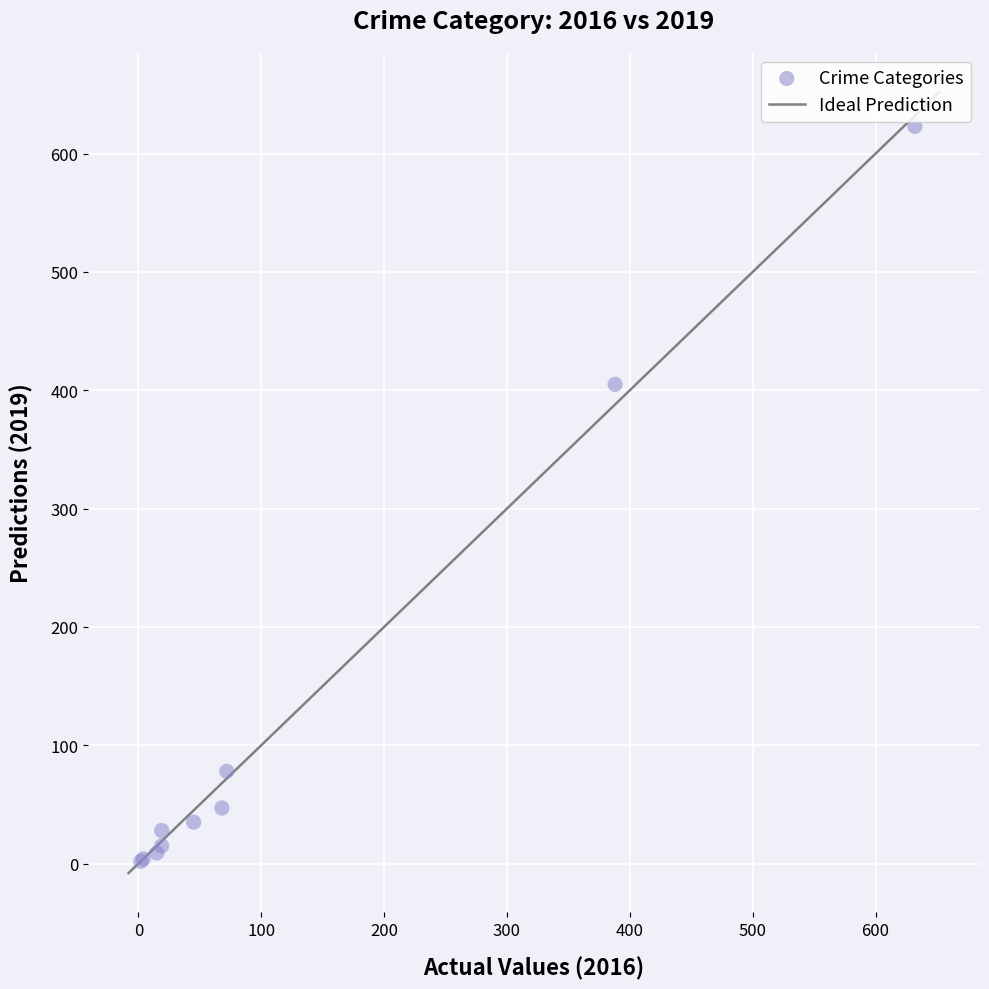

What Y value in the scatter plot is closest to 312?

405